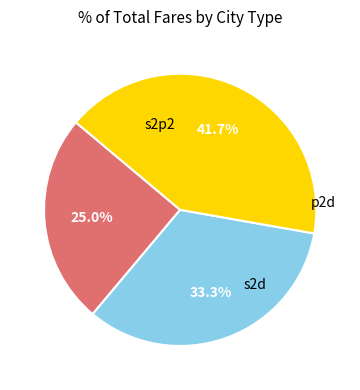

Which slice is the smallest?

s2p2